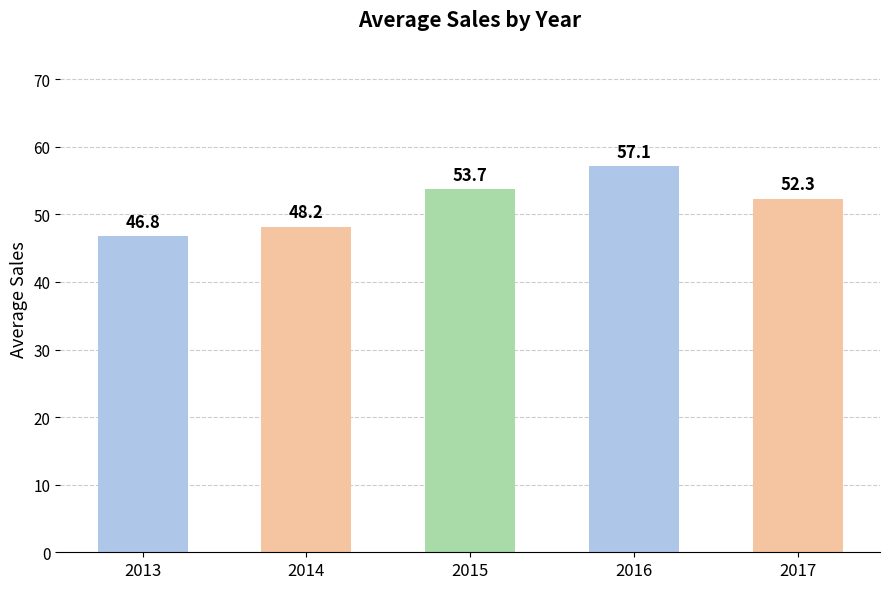

What is the sum of the values at 2014 and 2013?

95.0